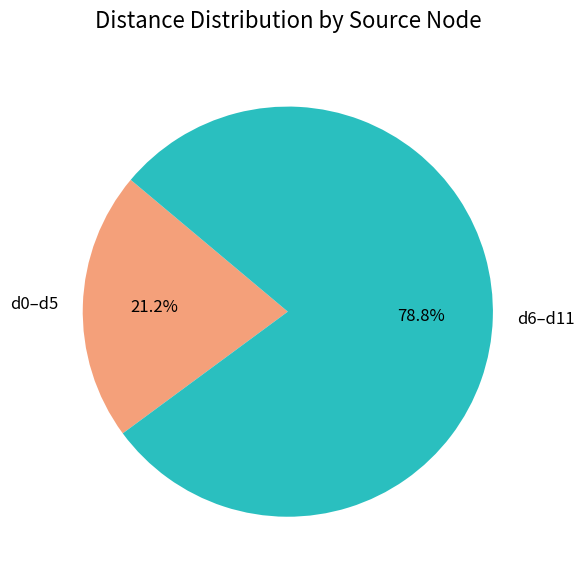

What is the majority slice?

d6–d11